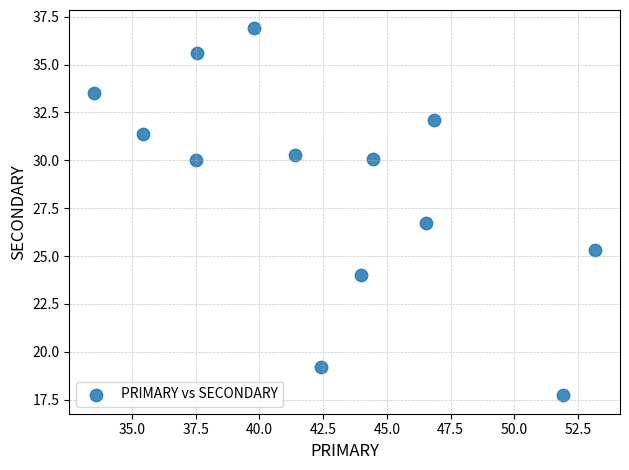

What is the range of X values (max minus min)?

19.6